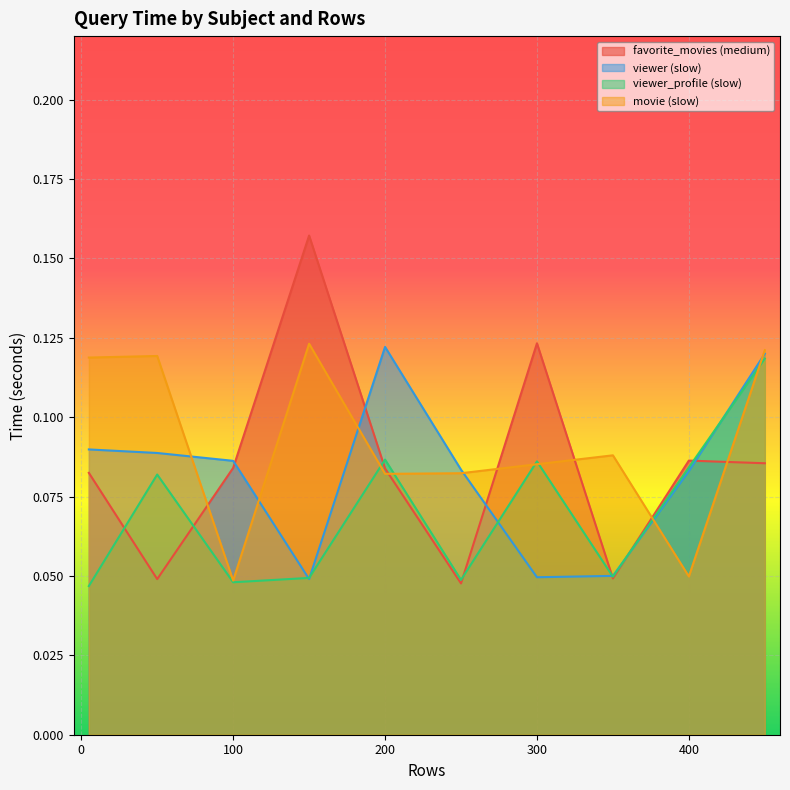

Rank the categories by favorite_movies (medium) value from highest to lowest.

150, 300, 400, 450, 100, 200, 5, 350, 50, 250